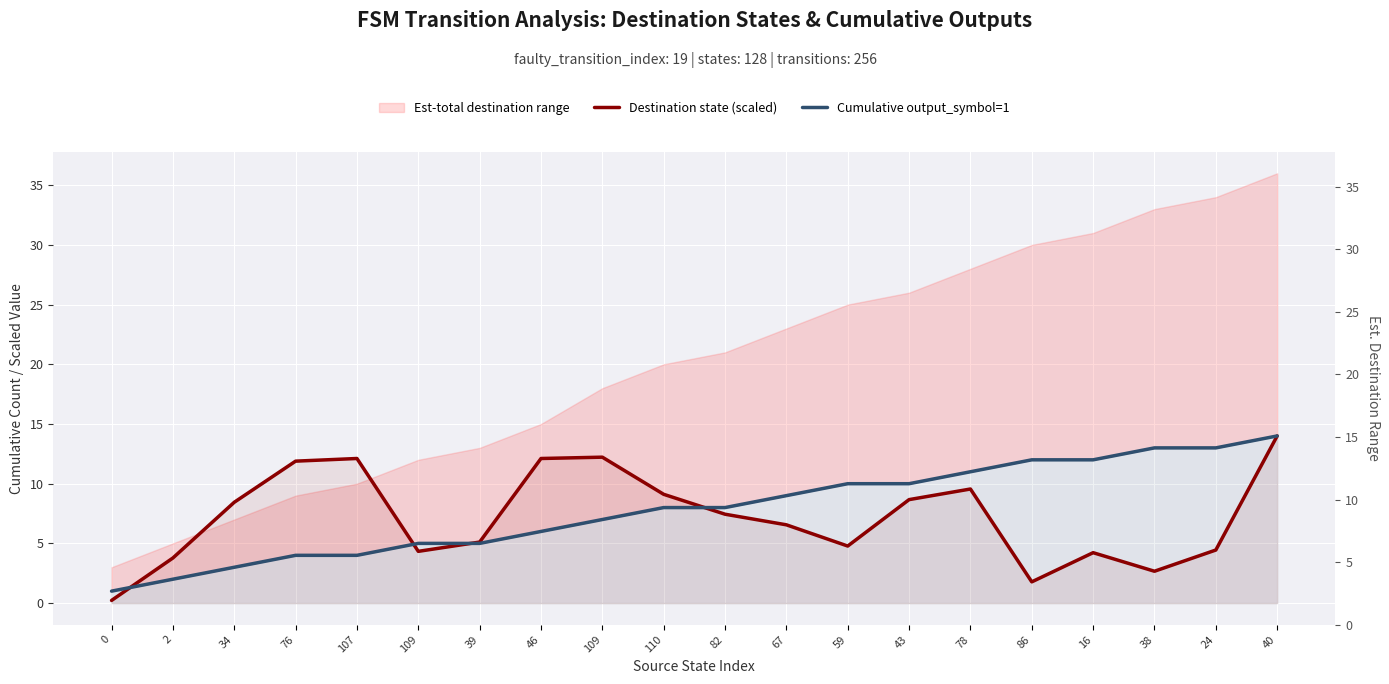

What is the minimum value for Destination state (scaled)?

0.2